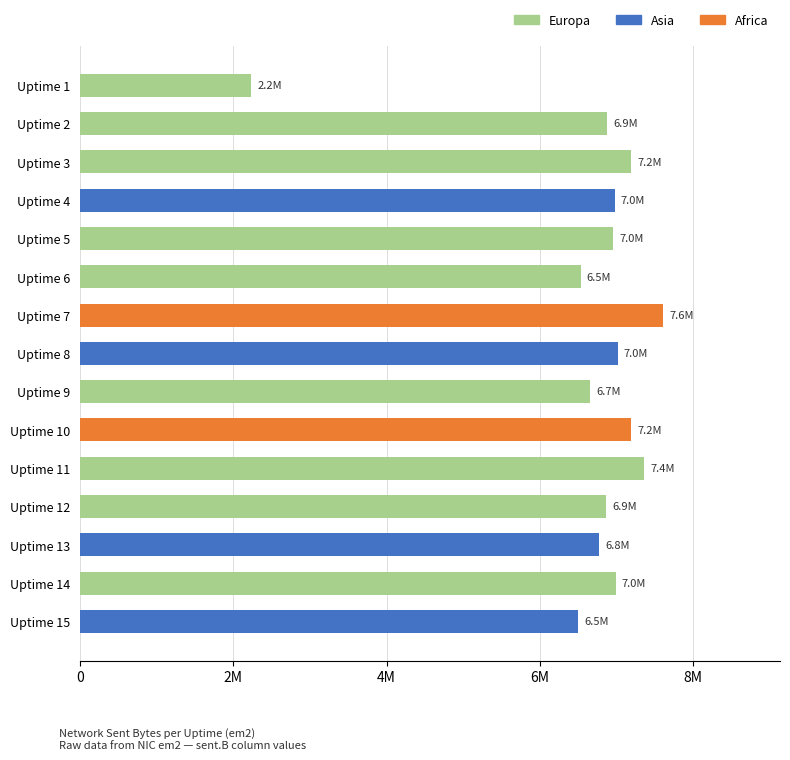

Does the chart contain any negative values?

No